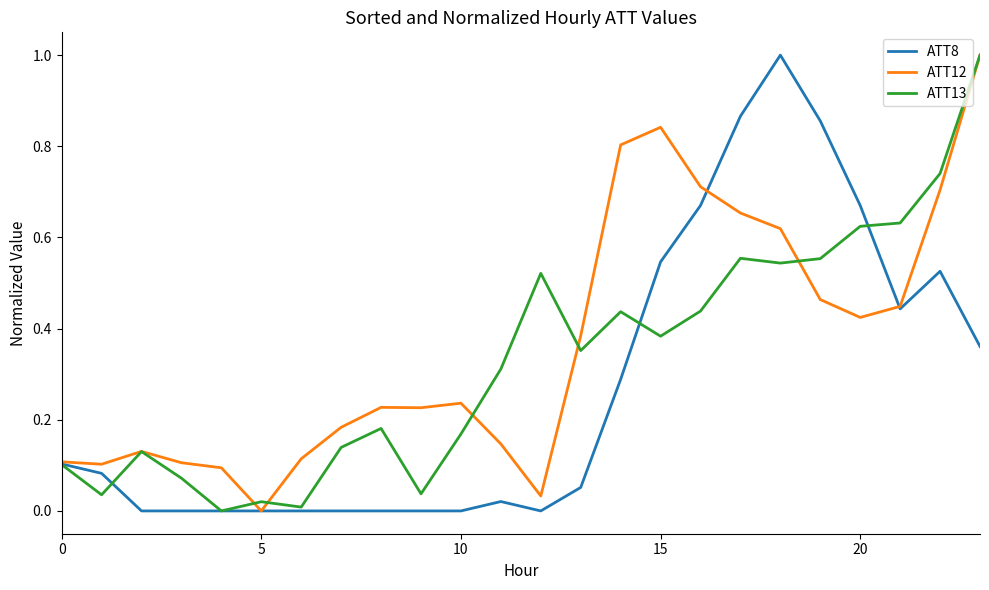

Does the chart display data point markers on the line(s)?

No